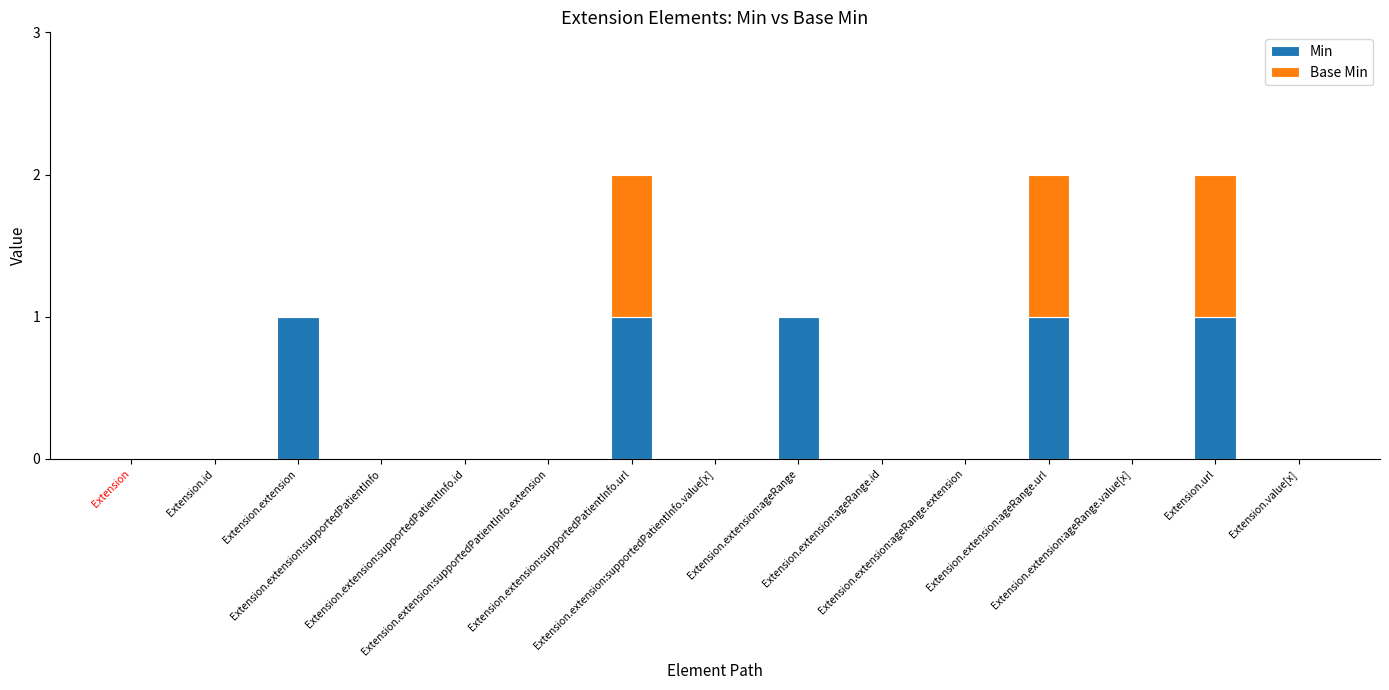

Are the bars grouped side by side (vs. stacked)?

No